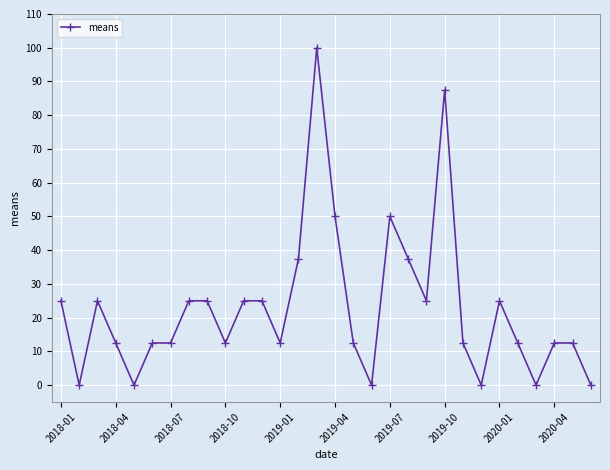

What is the maximum value shown in the chart?

100.0